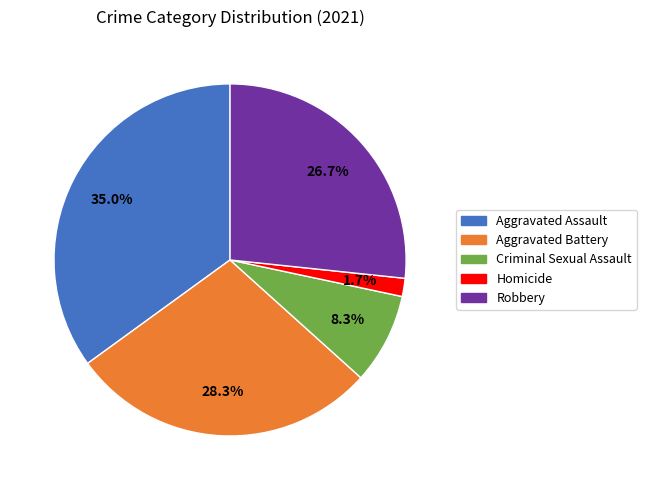

What is the smallest slice in the pie chart?

Homicide